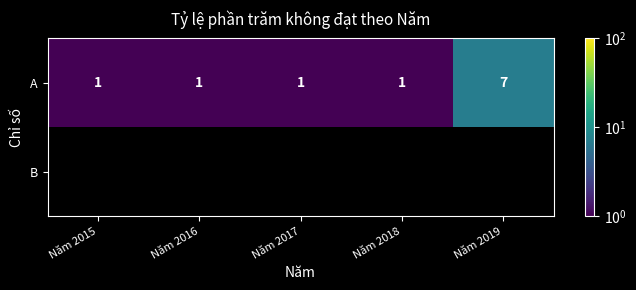

The A series shows 0 at Năm 2018. True or false?

False